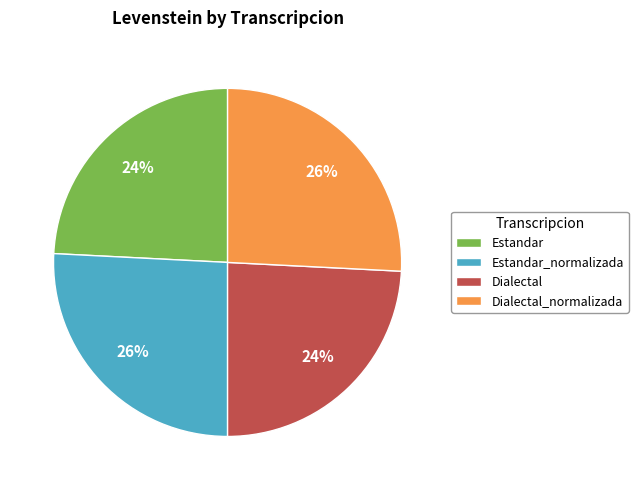

To the nearest percent, what is the combined percentage of Estandar and Dialectal?

48%